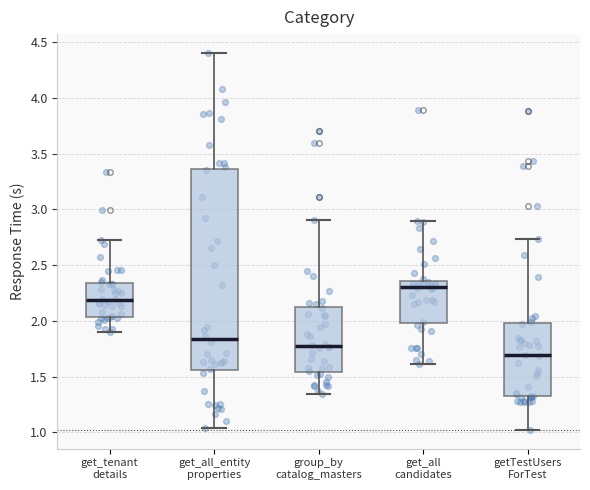

Which box is the tallest, from its lower edge to its upper edge?

get_all_entity properties